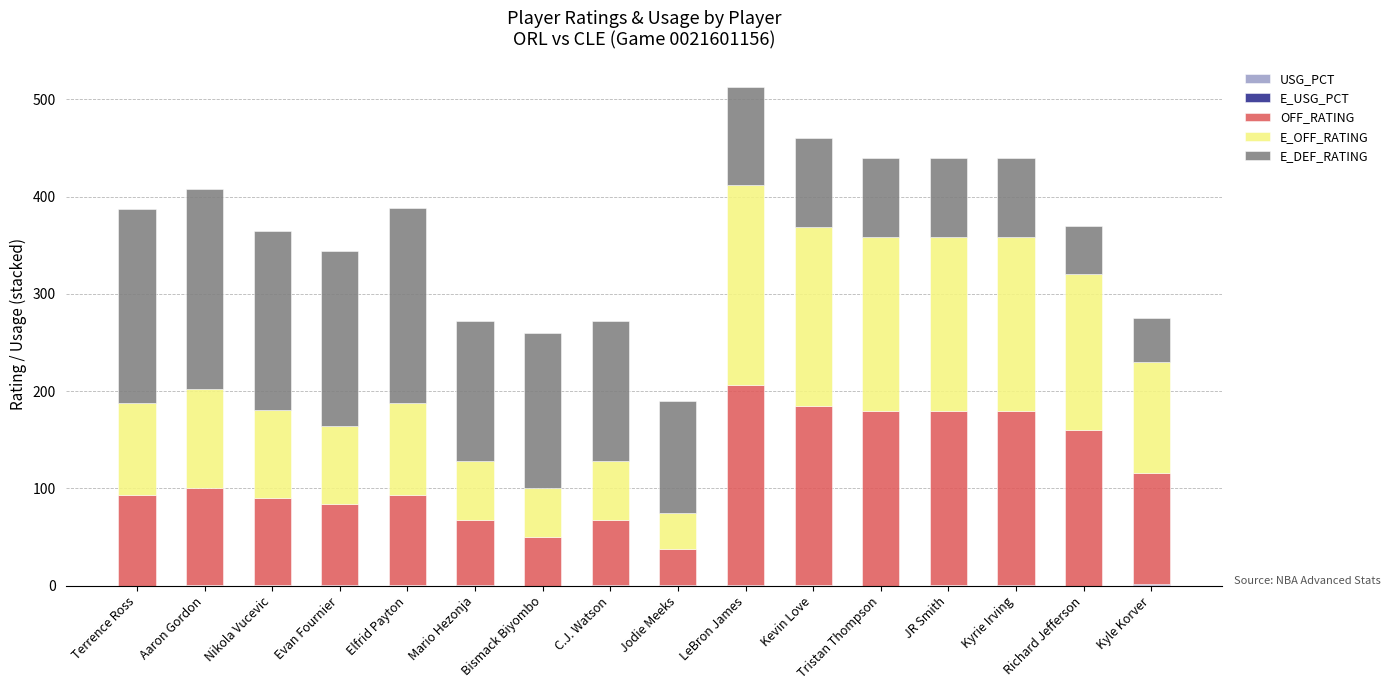

Are the bars grouped side by side (vs. stacked)?

No